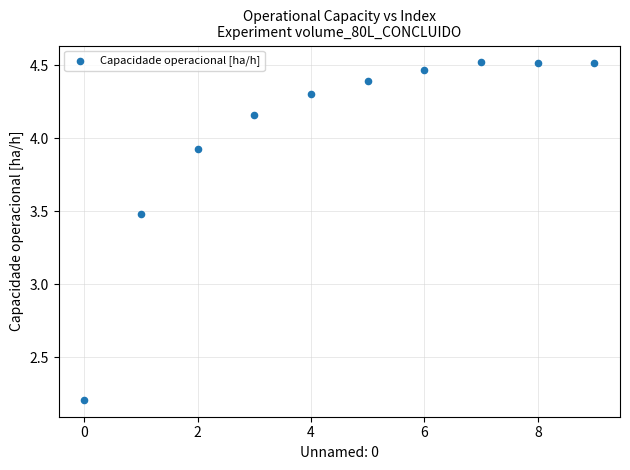

What is the range of Y values (max minus min)?

2.3